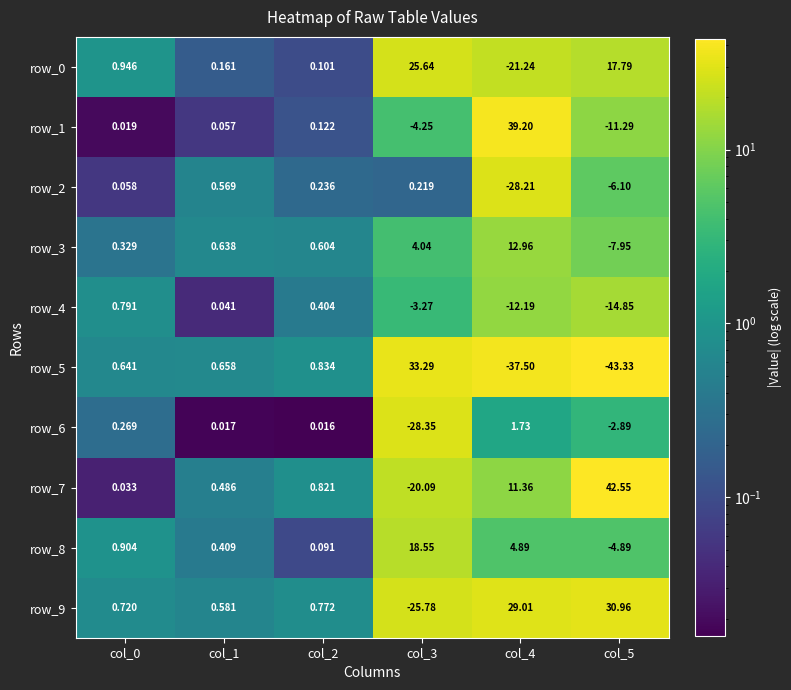

Is the value of row_7 at col_2 greater than the value of row_5 at col_5?

Yes